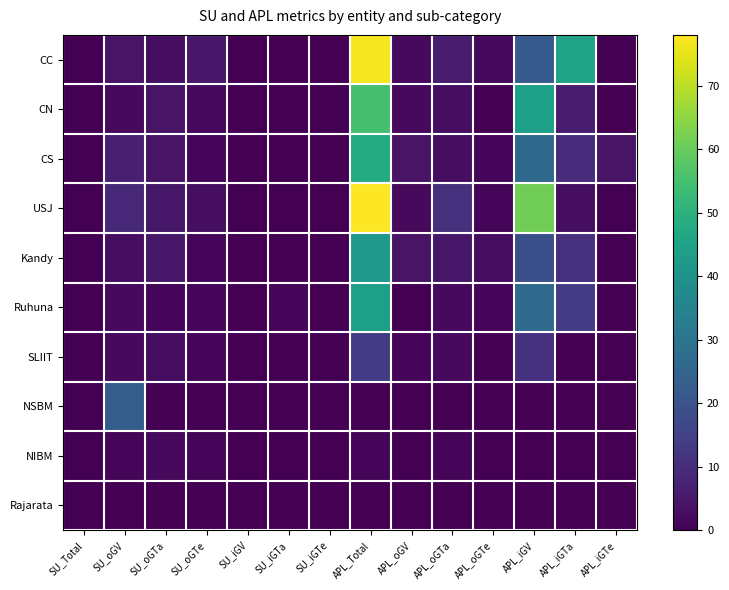

What is the maximum value shown in the chart?

78